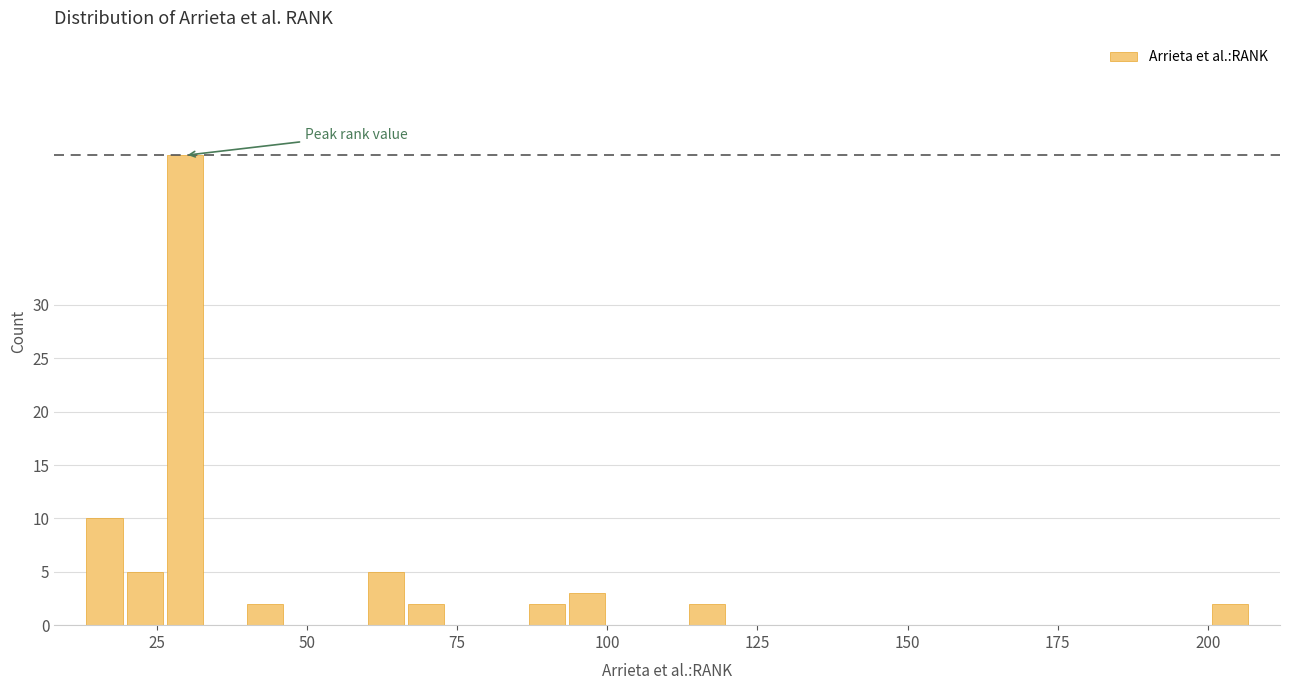

Around what value on the x-axis is the tallest bar? Give the approximate position of its centre, as read against the axis.

30